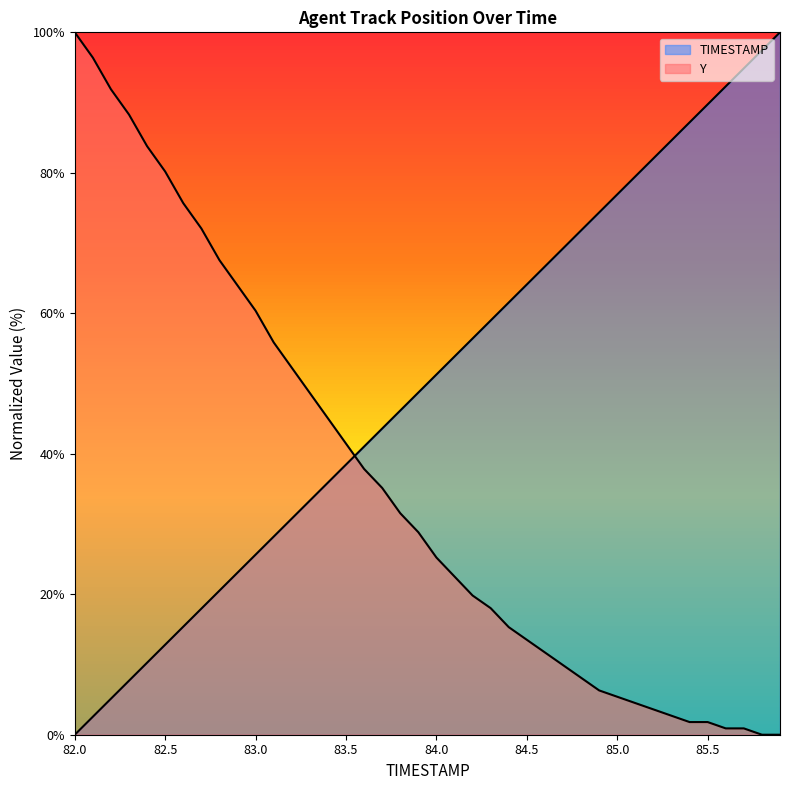

Where is Y nearest to the value 50?

83.3